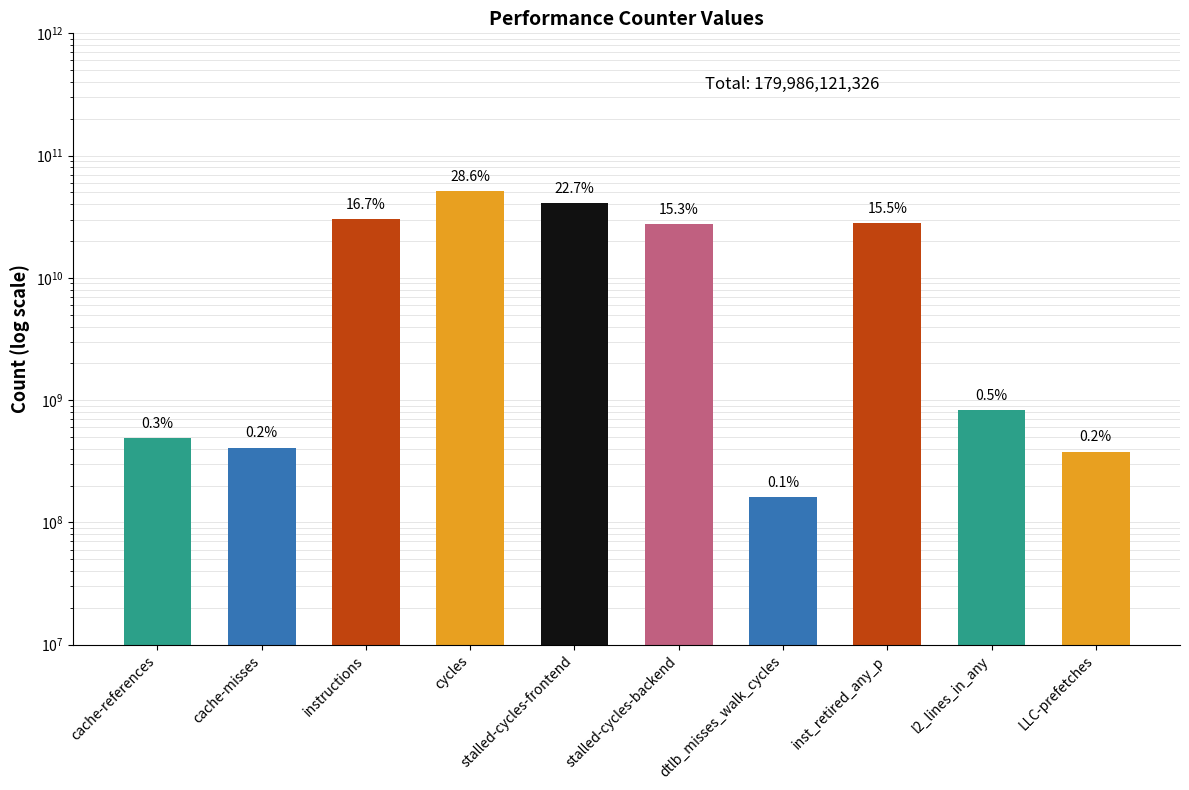

What is the change in value from instructions to cycles?

+21328045798